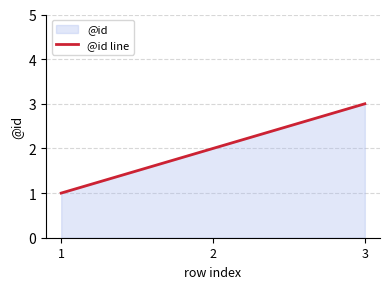

True or false: the data shows 4 at 3.

False